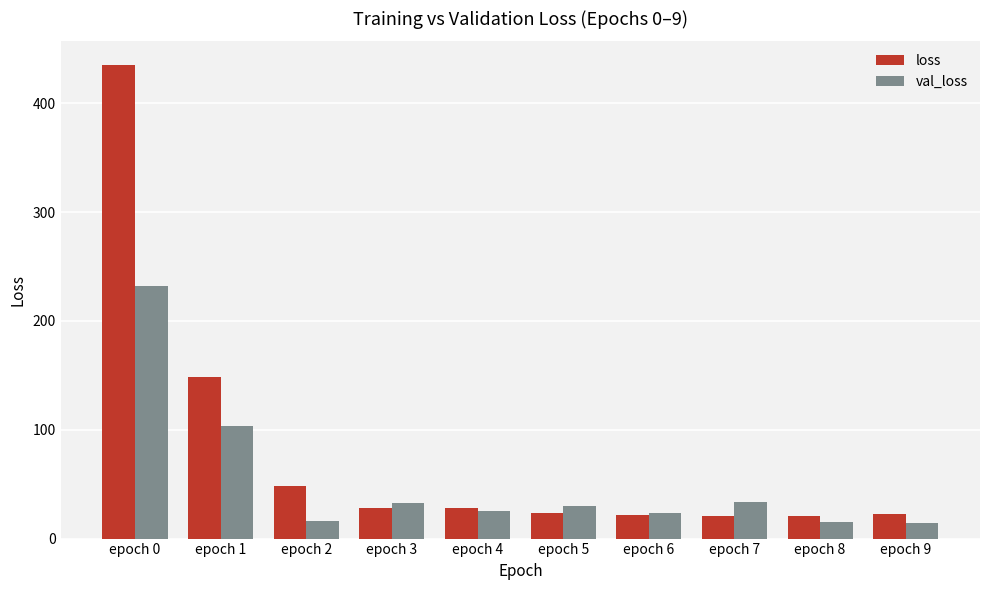

Is the value of loss at epoch 0 greater than the value of val_loss at epoch 0?

Yes